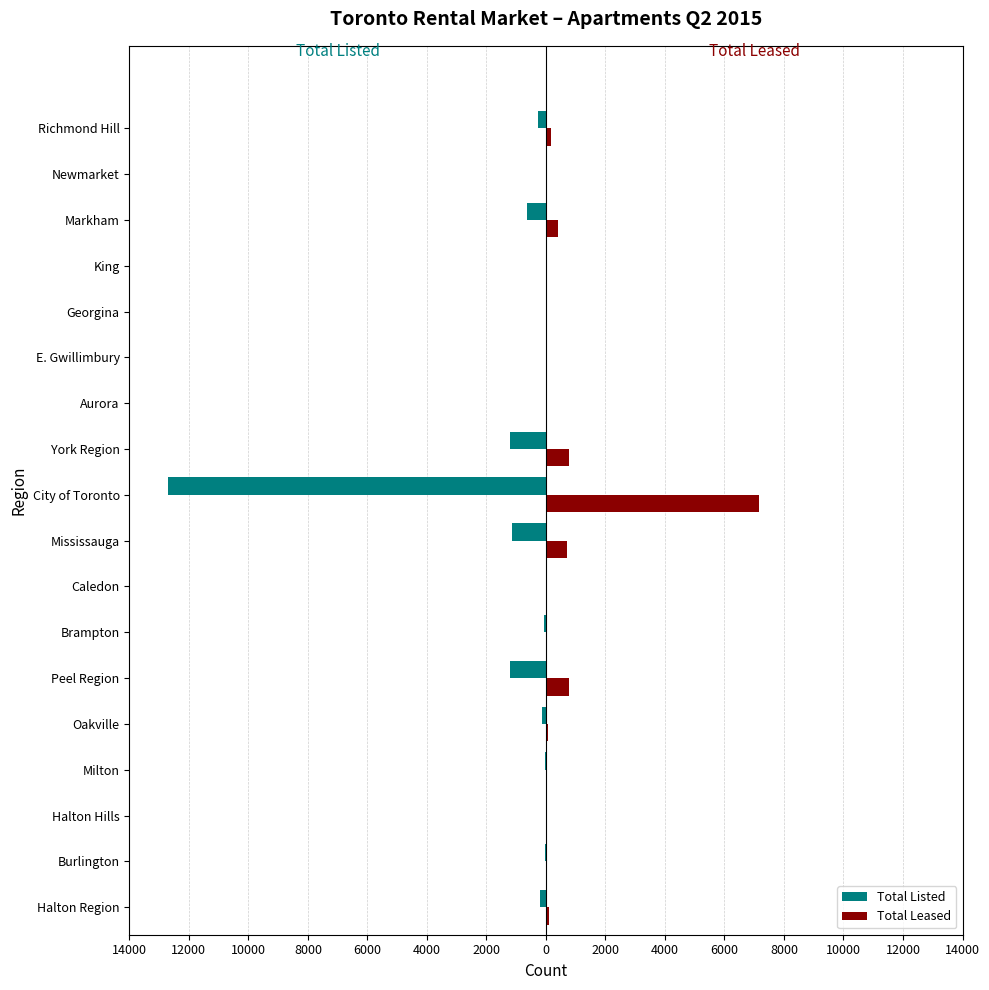

What is the smallest value displayed?

-12699